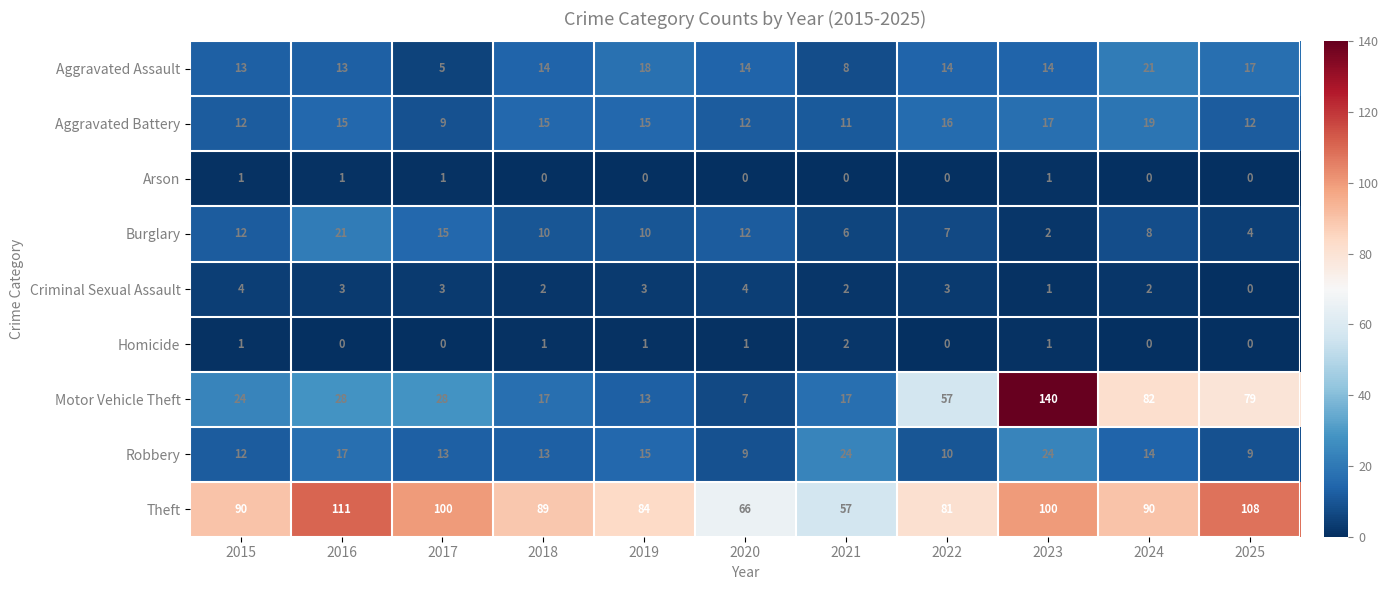

What is the approximate value of Aggravated Assault at 2025, to the nearest 5?

15